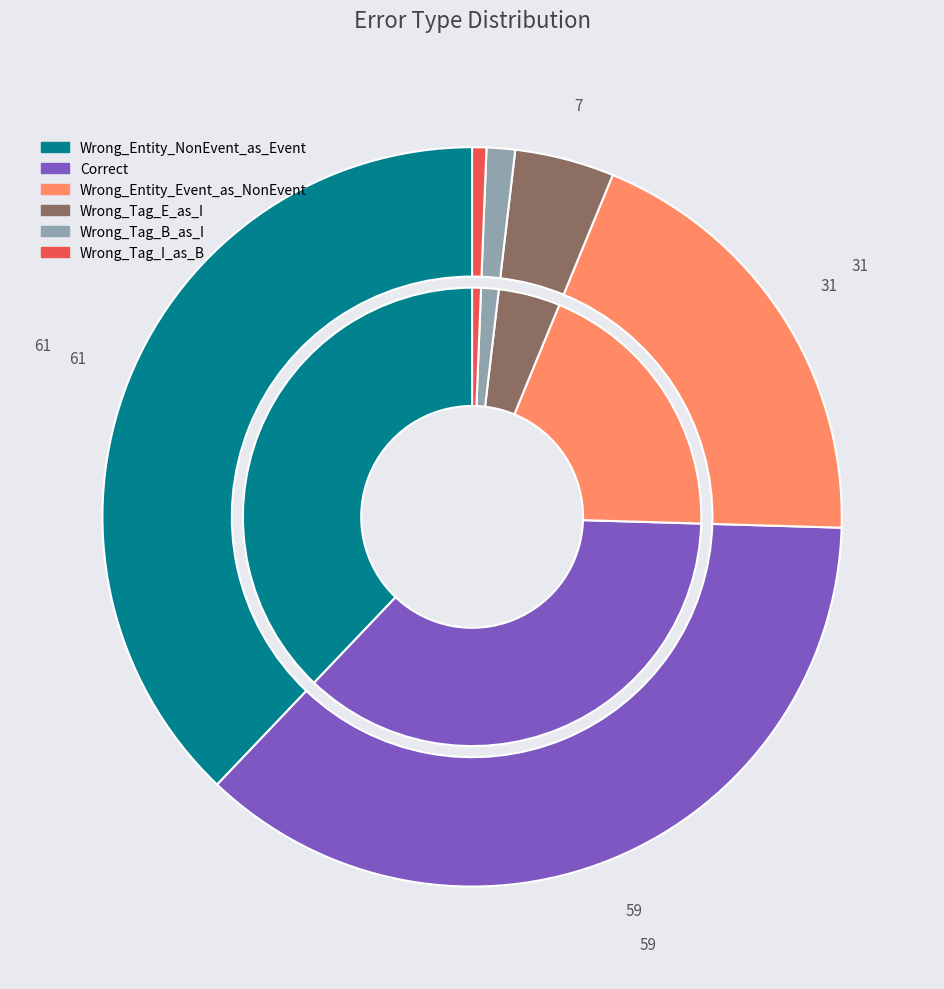

How many slices are in this pie chart?

6